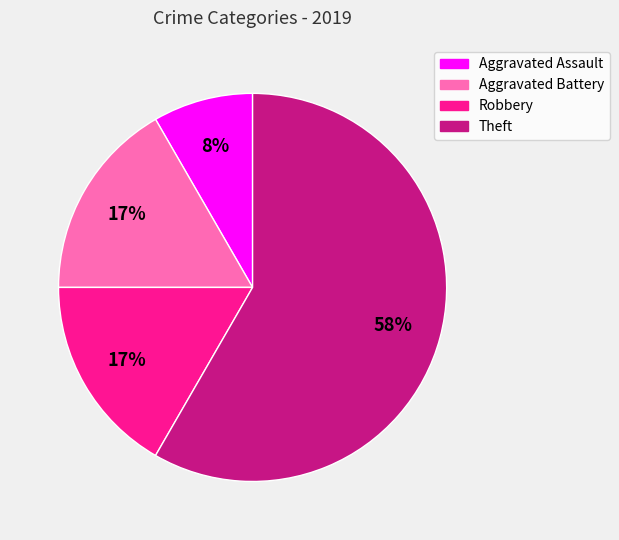

Which category has the smallest portion of the pie?

Aggravated Assault